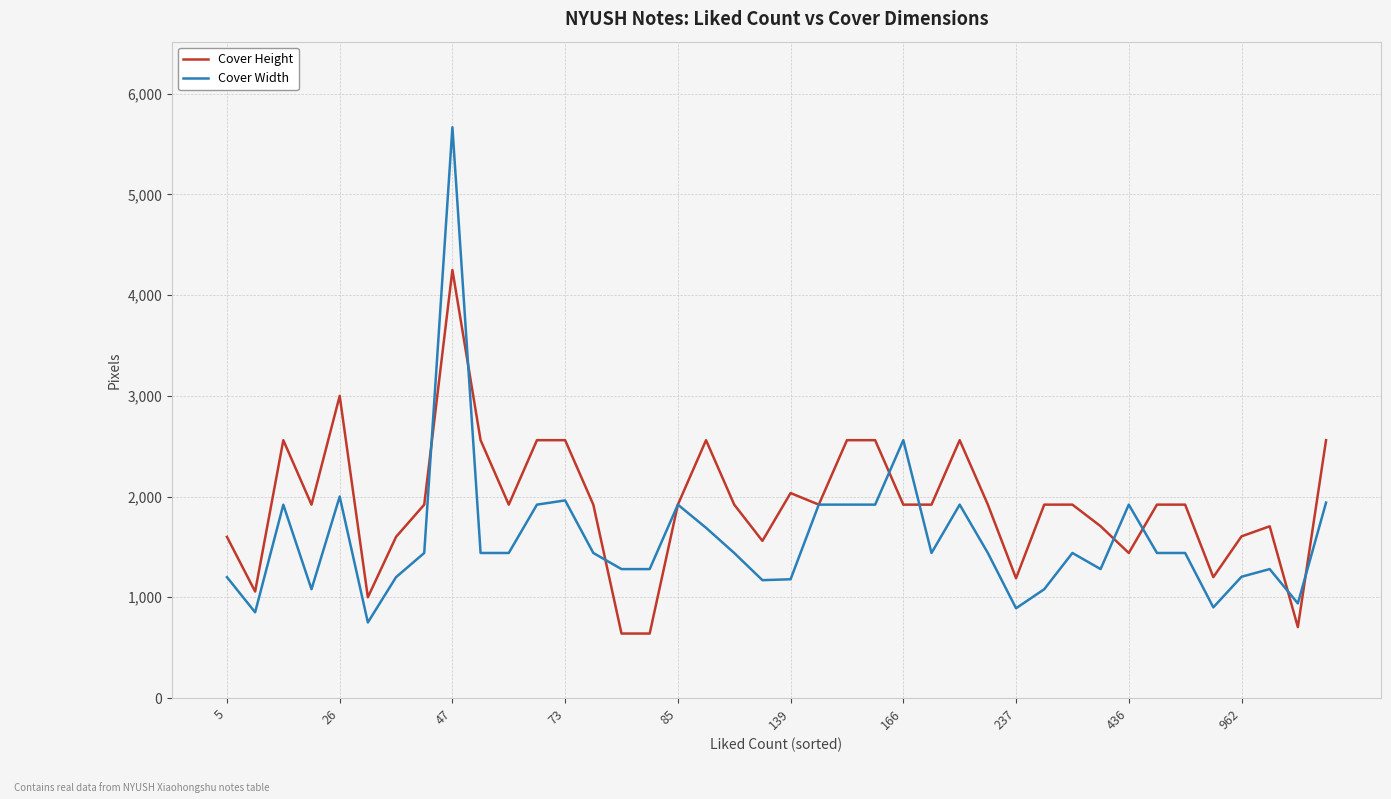

What is the highest value of the Cover Height series?

4250